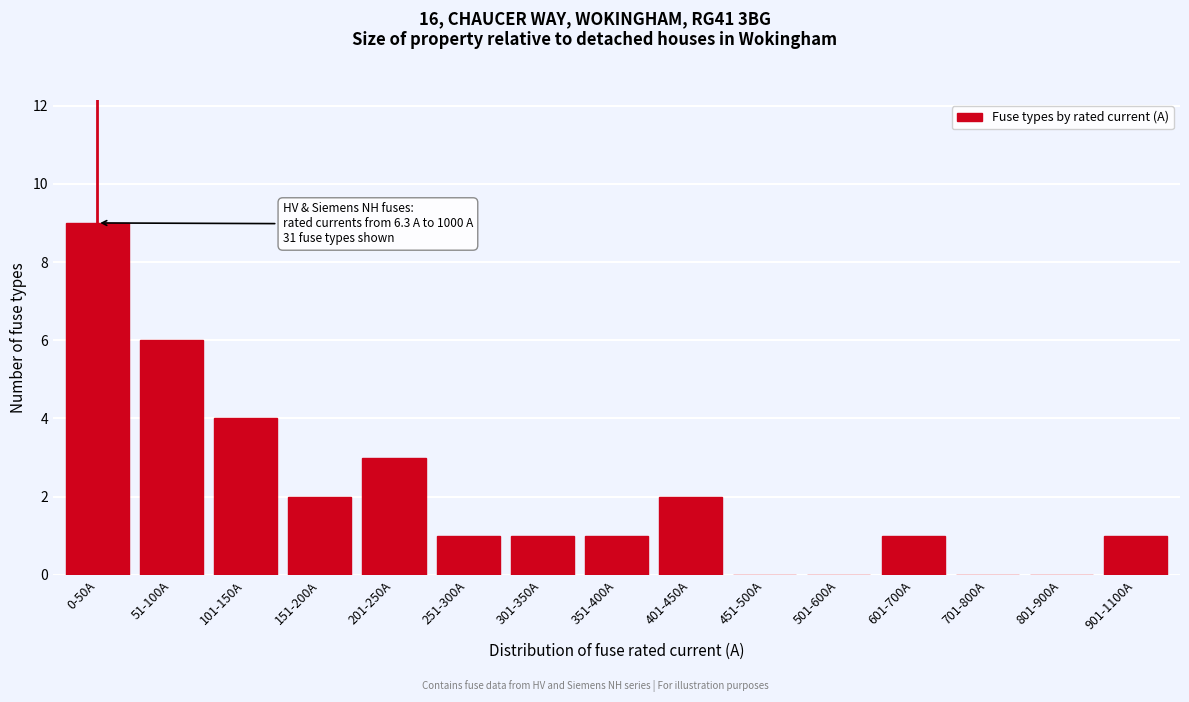

Reading left to right, transcribe all the data shown in this chart.

0-50A=9	51-100A=6	101-150A=4	151-200A=2	201-250A=3	251-300A=1	301-350A=1	351-400A=1	401-450A=2	451-500A=0	501-600A=0	601-700A=1	701-800A=0	801-900A=0	901-1100A=1